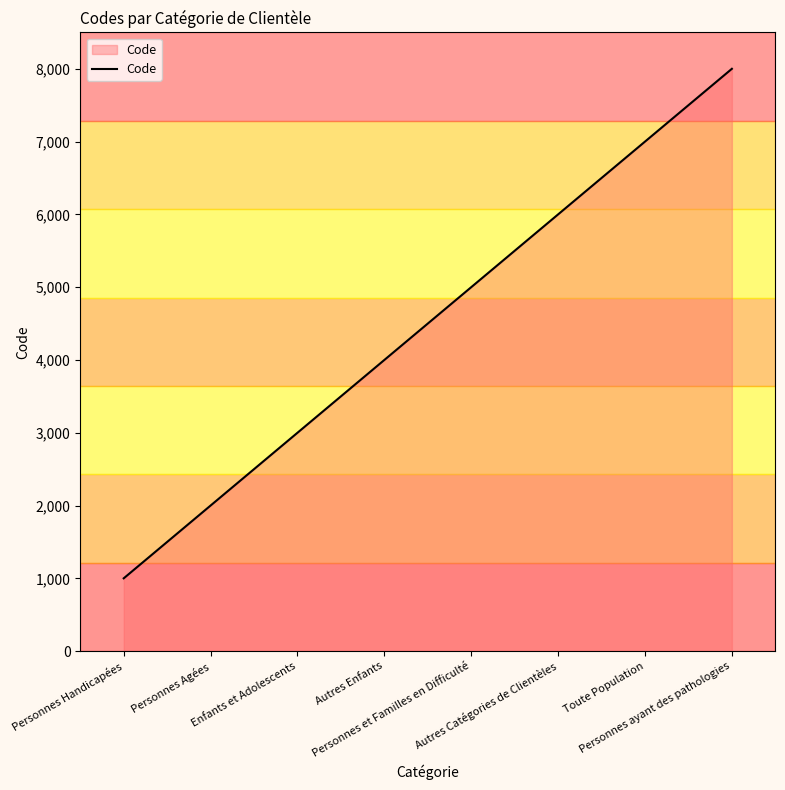

What position from the left is Personnes Agées?

2